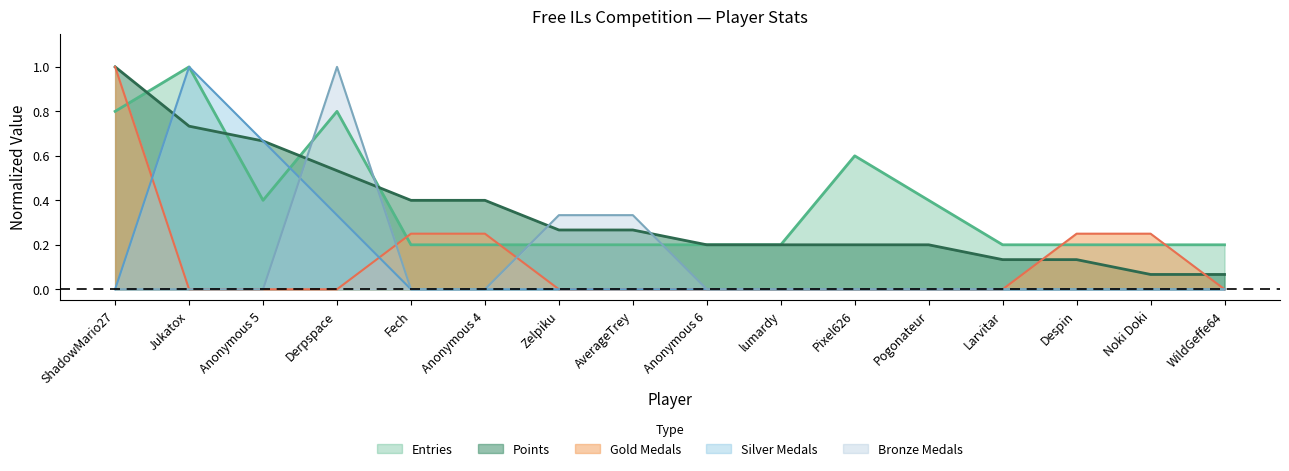

How many series are shown in this chart?

5